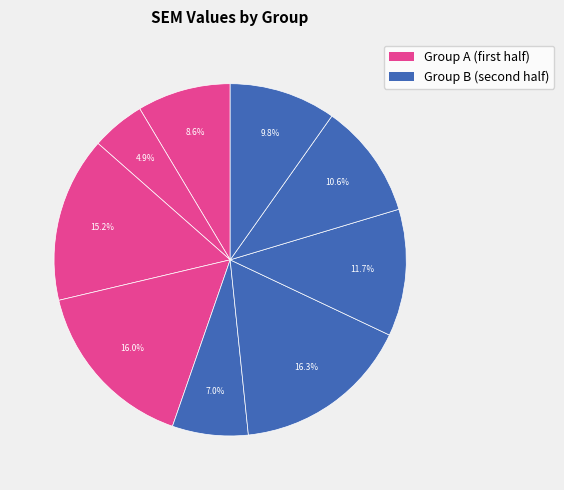

Count the number of slices in the pie.

9